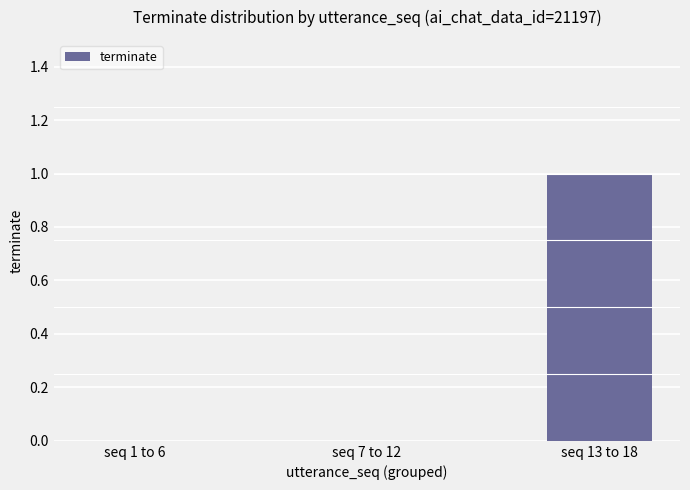

Which category has the highest value across all series?

seq 13 to 18